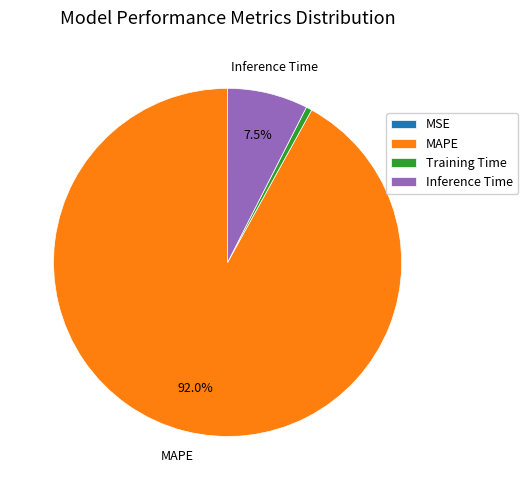

Is the sum of Training Time and Inference Time greater than half?

No